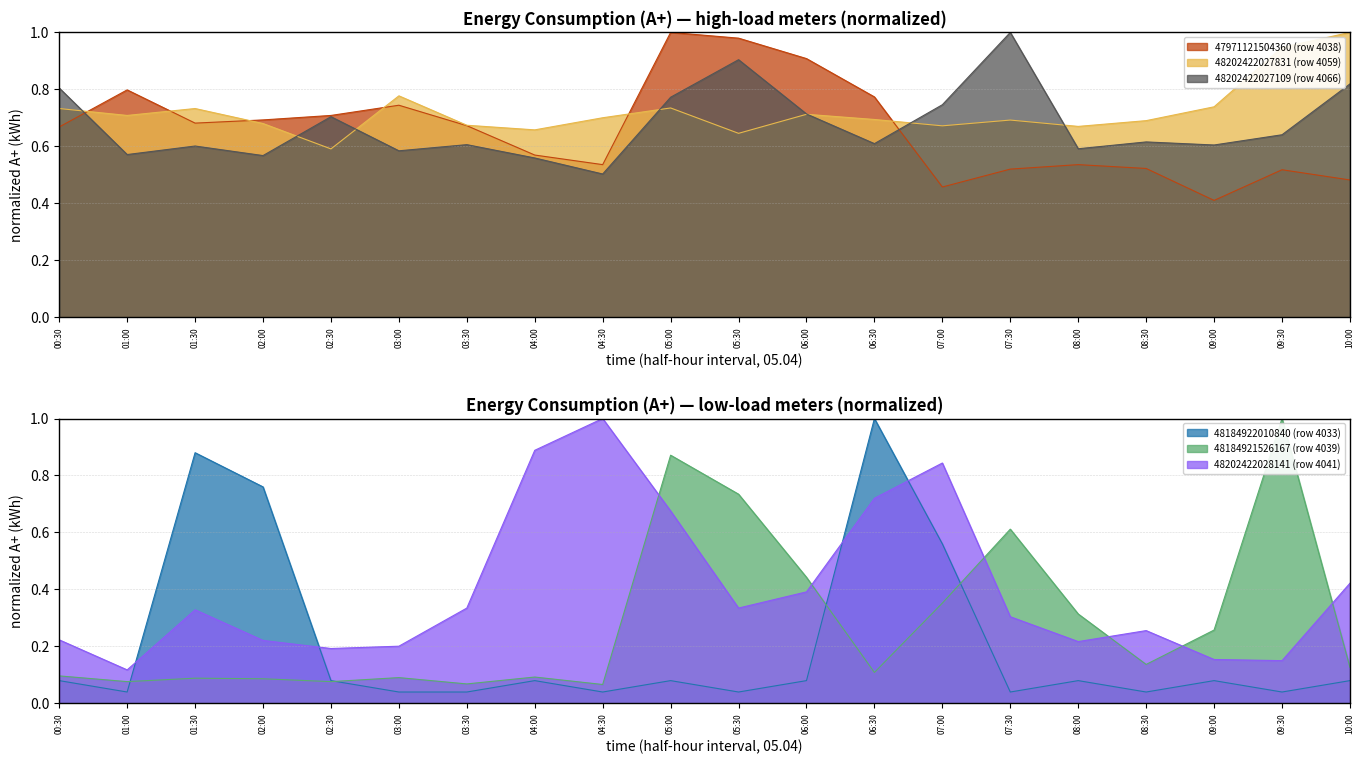

Is the value of 48202422027831 (row 4059) at 08:00 greater than the value of 48202422027109 (row 4066) at 00:30?

No